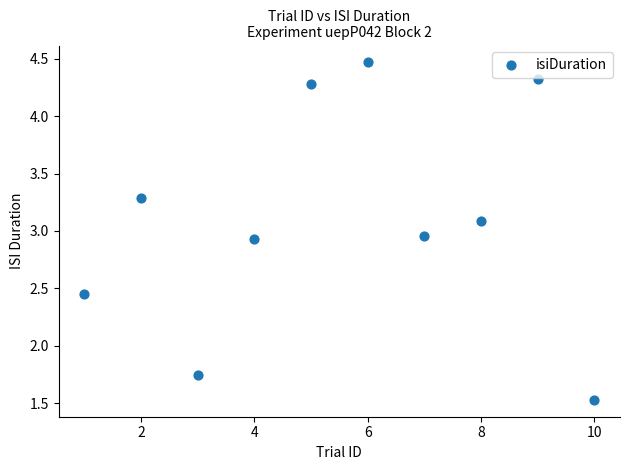

What is the range of Y values (max minus min)?

2.9